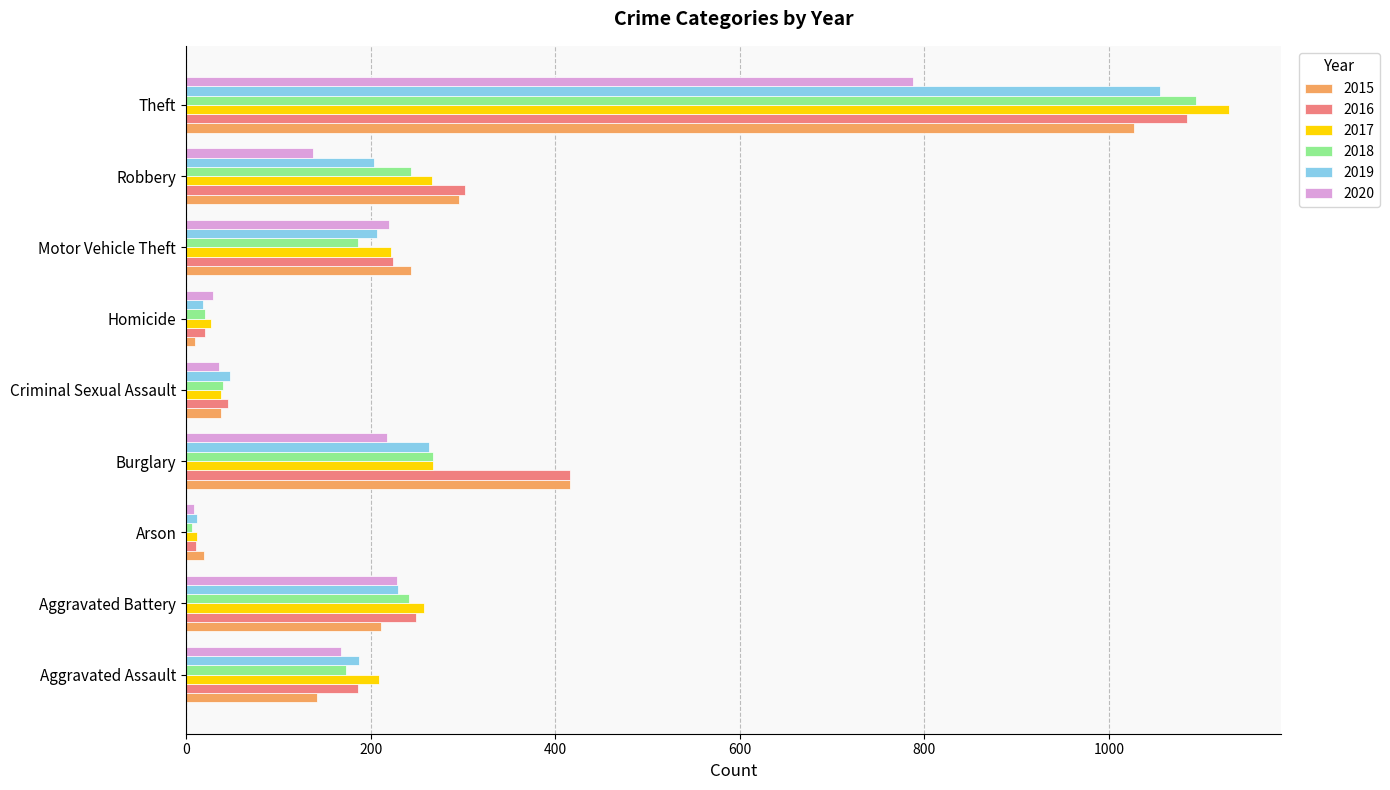

Which series has the largest total across all categories?

2016